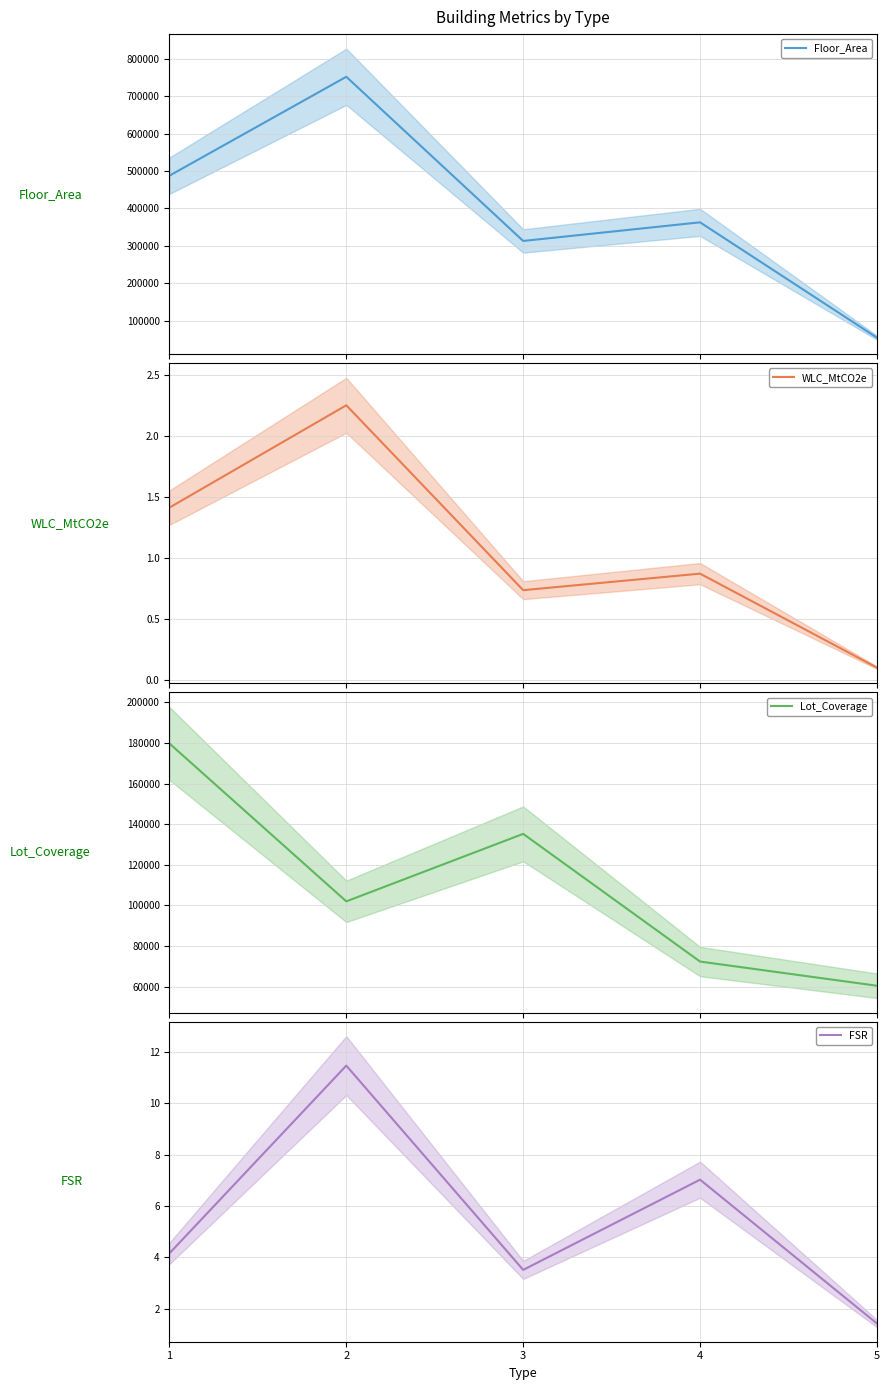

What is the value of the Lot_Coverage point at the 5th from the left?

60451.8